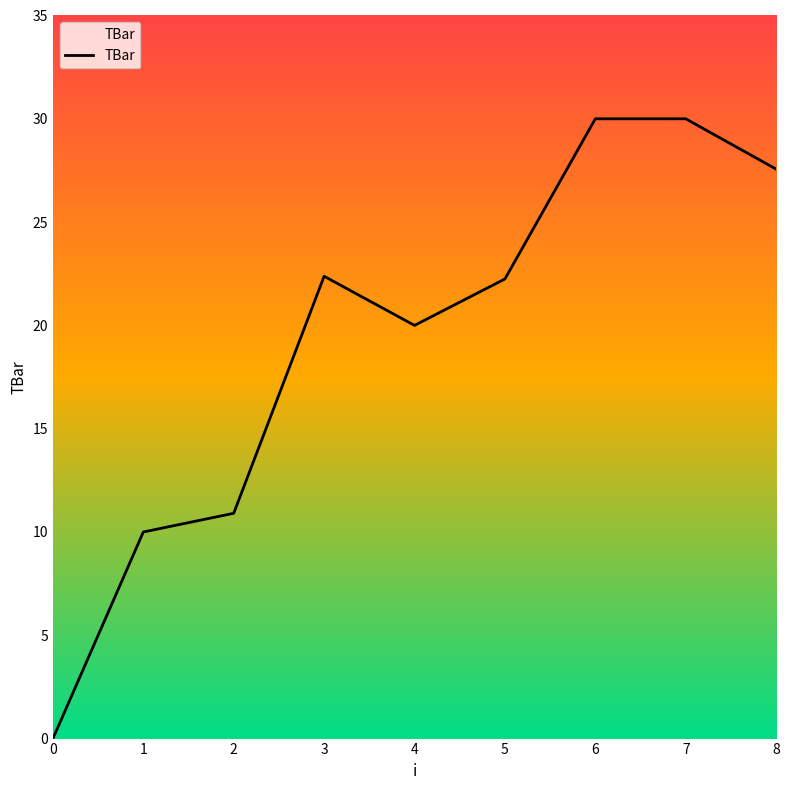

What is the greatest value displayed?

30.0